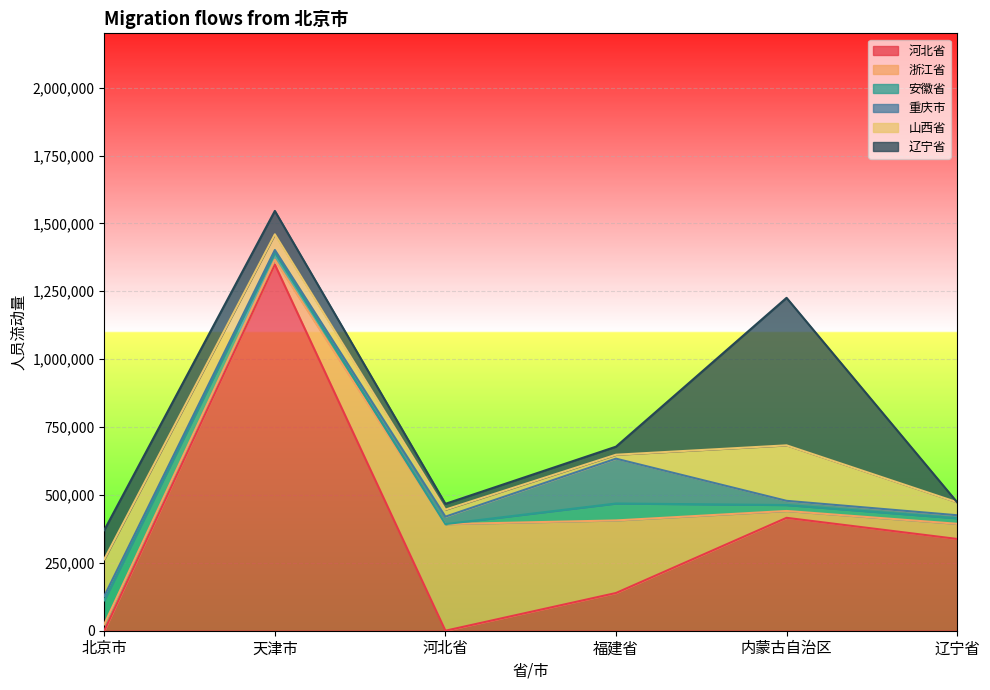

True or false: 辽宁省 and 河北省 cross at least once.

True